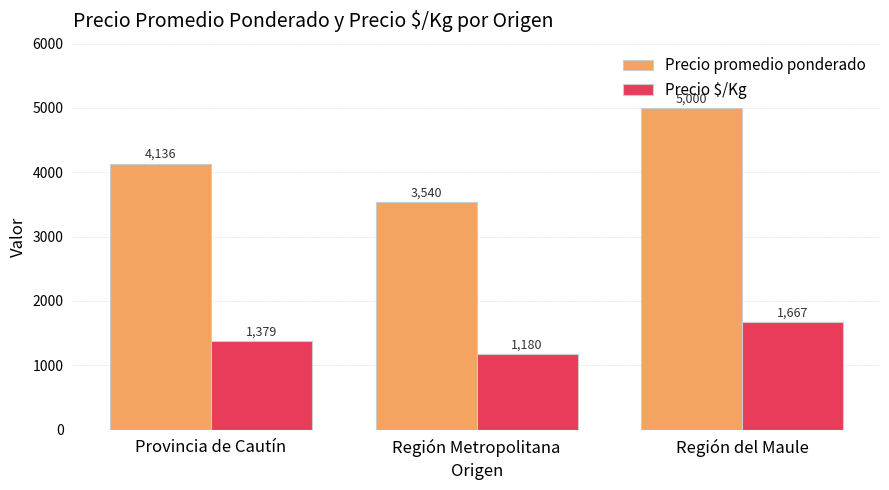

Between Provincia de Cautín and Región del Maule, which series saw the biggest shift?

Precio promedio ponderado